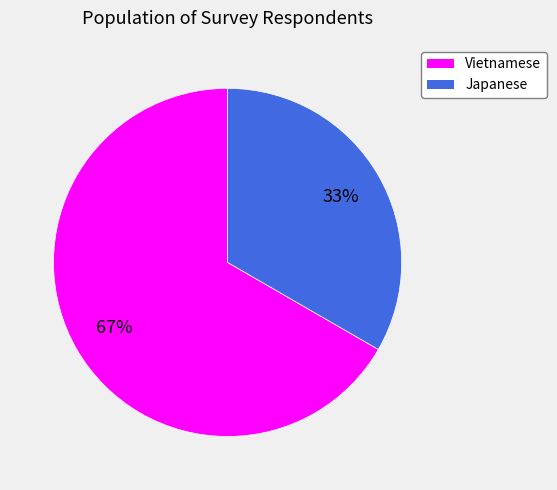

Is it true that Japanese is 41% of the pie?

False